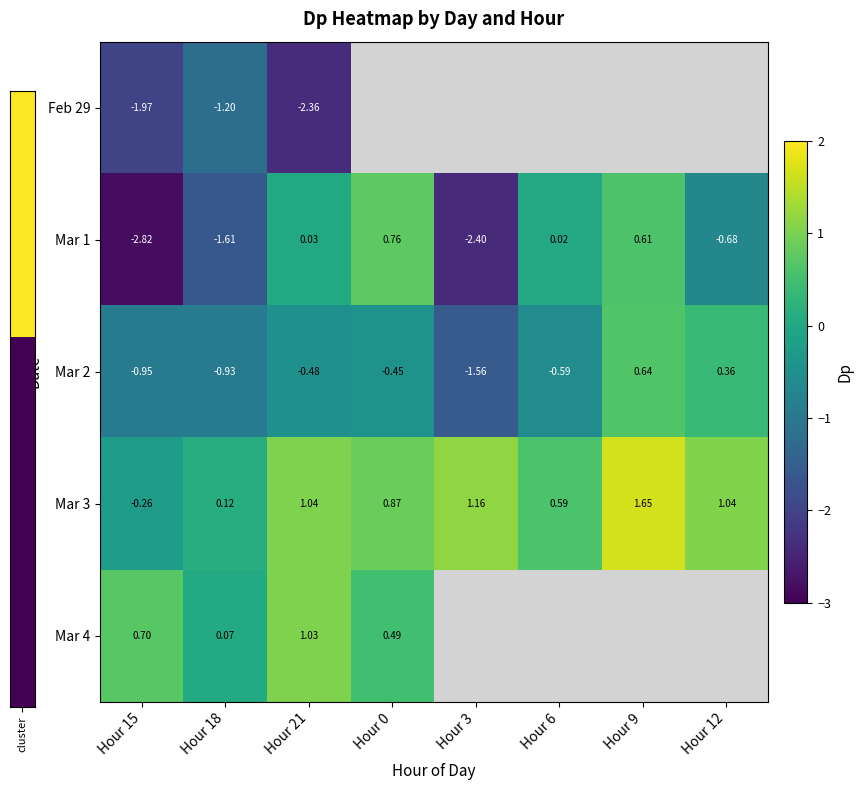

At which label does Mar 1 first exceed 0?

Hour 21